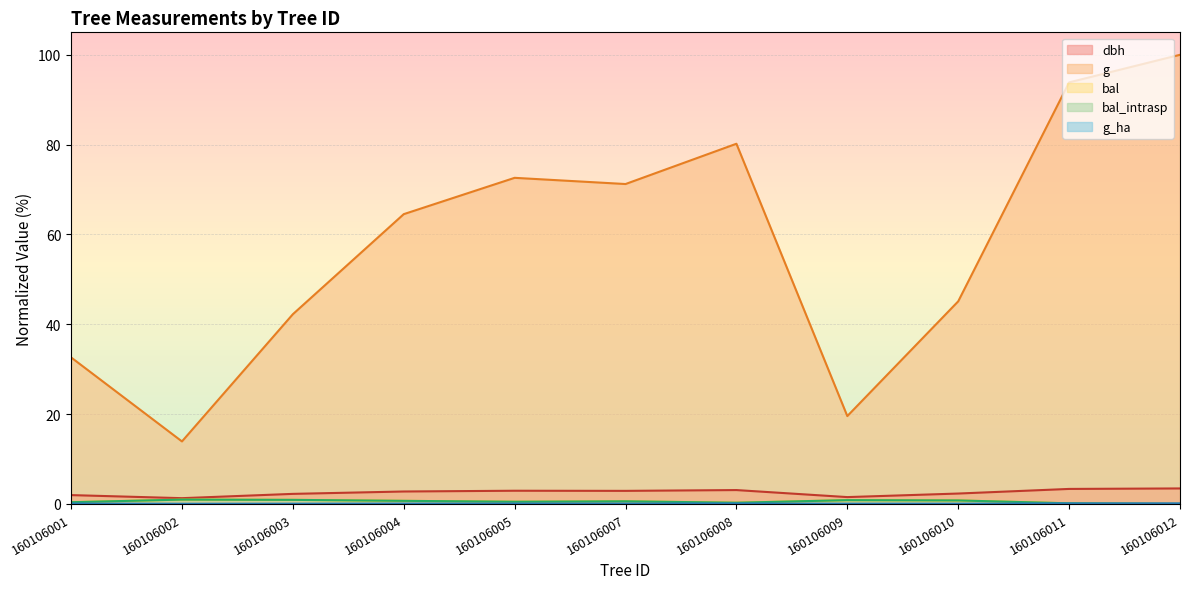

In bal, how many points are lower than both neighbors (excluding endpoints)?

2